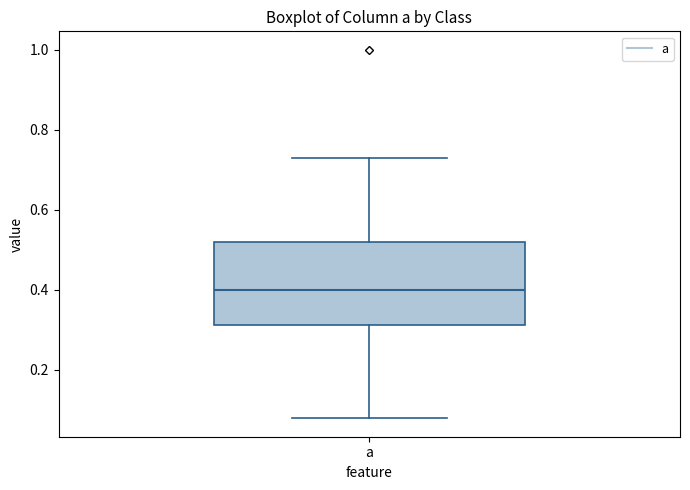

Read this box plot against the y-axis: the position of the median line, the range covered by the box, and the ends of both whiskers. The values are not printed on the chart, so give them approximately, as read against the axis.

median 0.40, box 0.32 to 0.52, whiskers 0.08 to 0.72